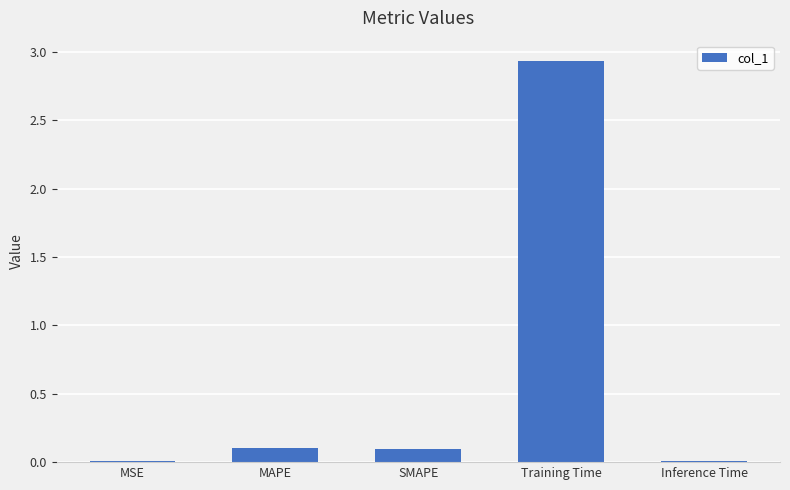

Which category has the highest value across all series?

Training Time